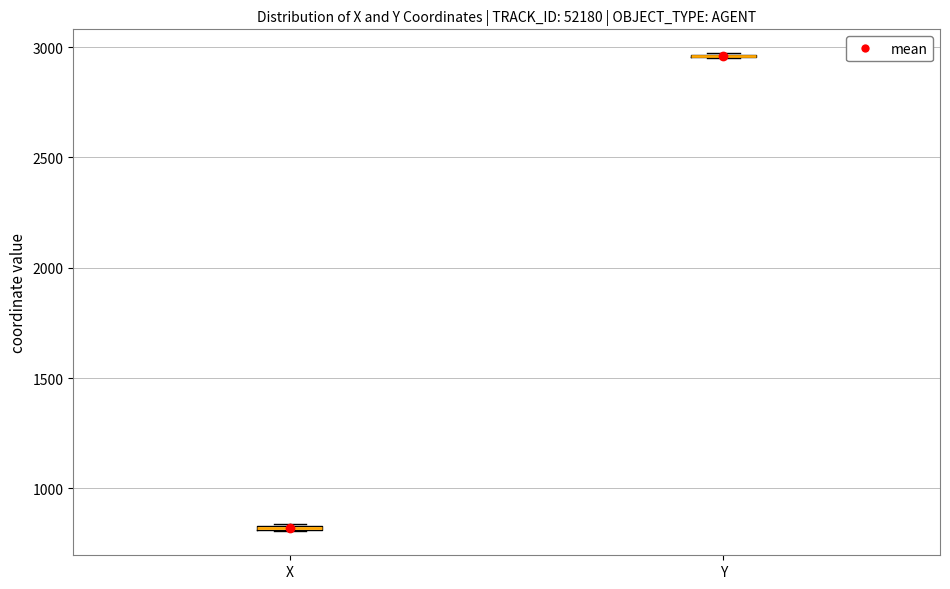

Where is the lower edge of the box for X on the y-axis? The values are not printed on the chart, so give them approximately, as read against the axis.

800